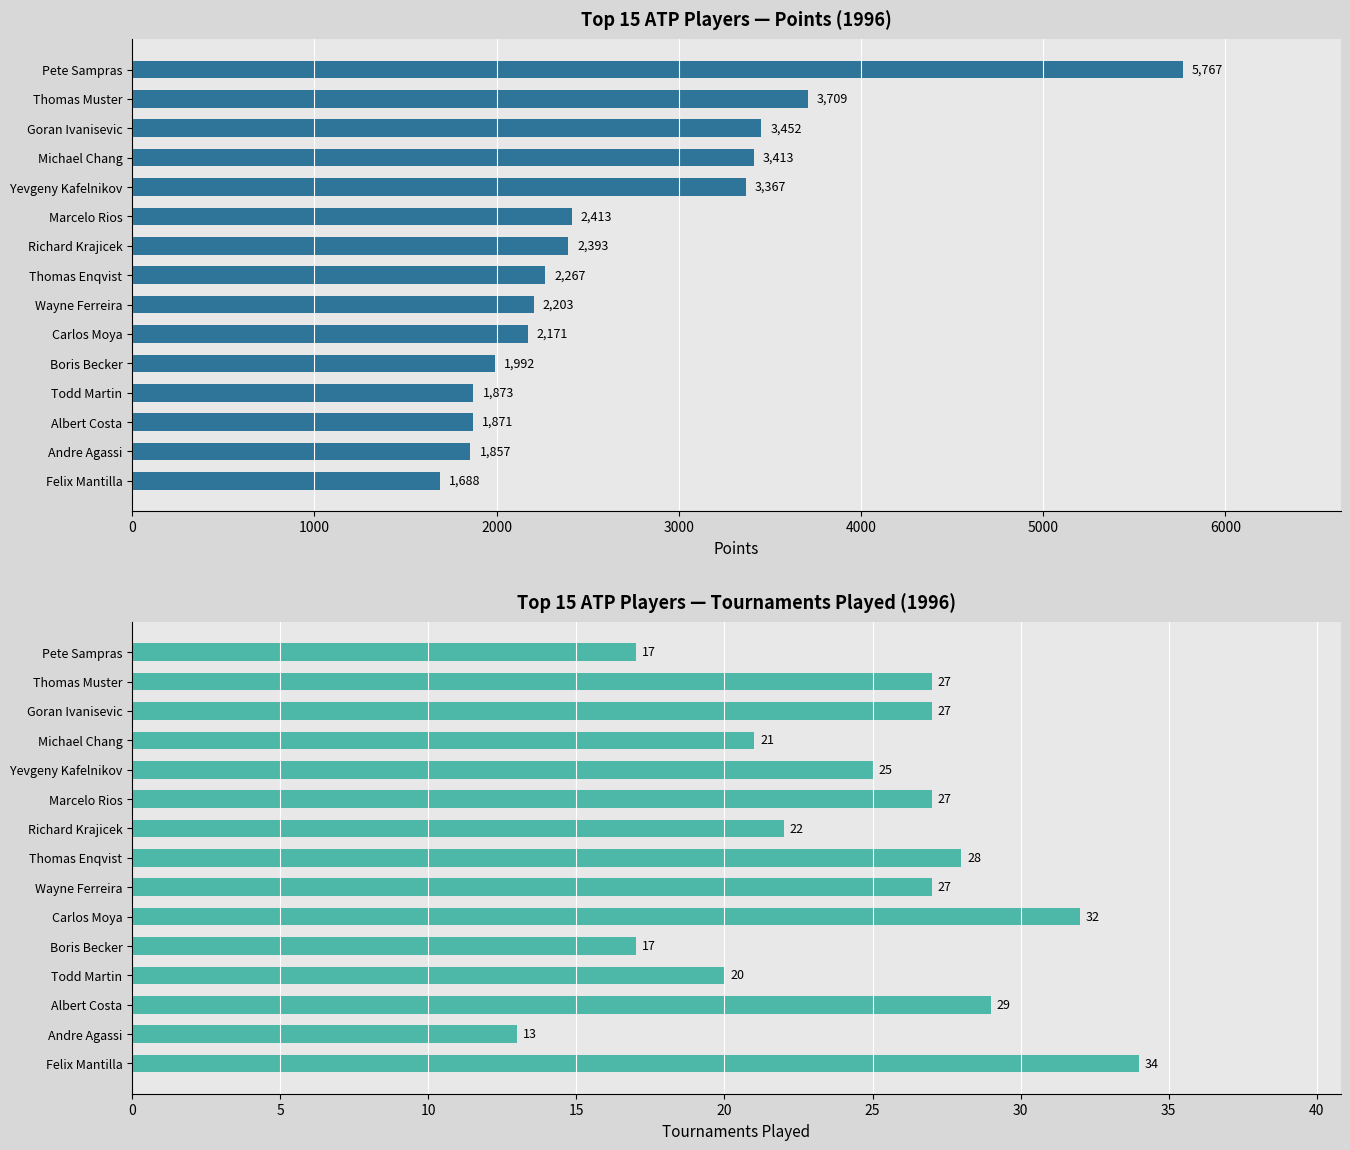

What is the difference between the maximum and minimum values in the Points series?

4079